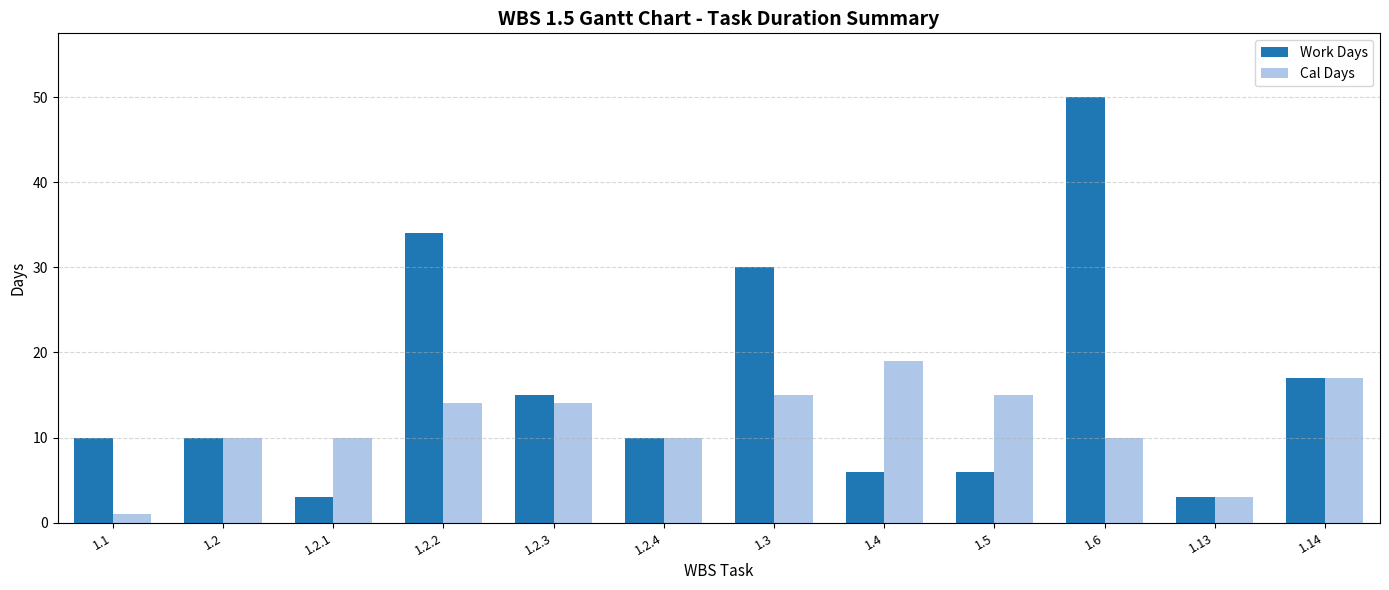

The Work Days series shows 2 at 1.1. True or false?

False